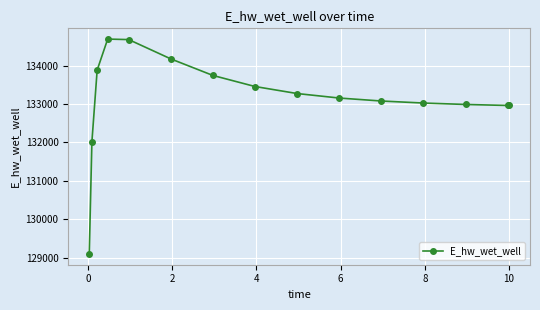

True or false: the data has more than 0 interior local peaks.

True